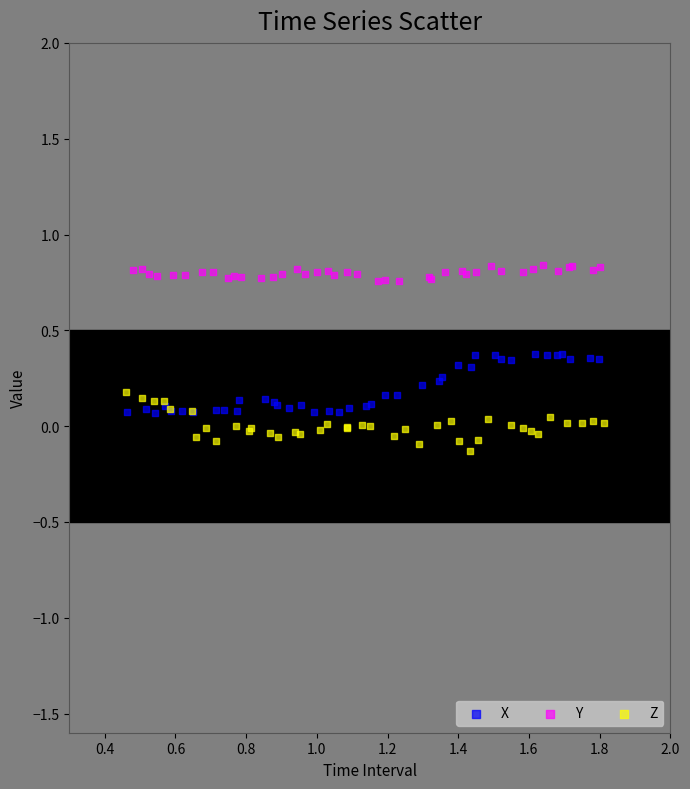

Which series reaches the minimum Y coordinate?

Z